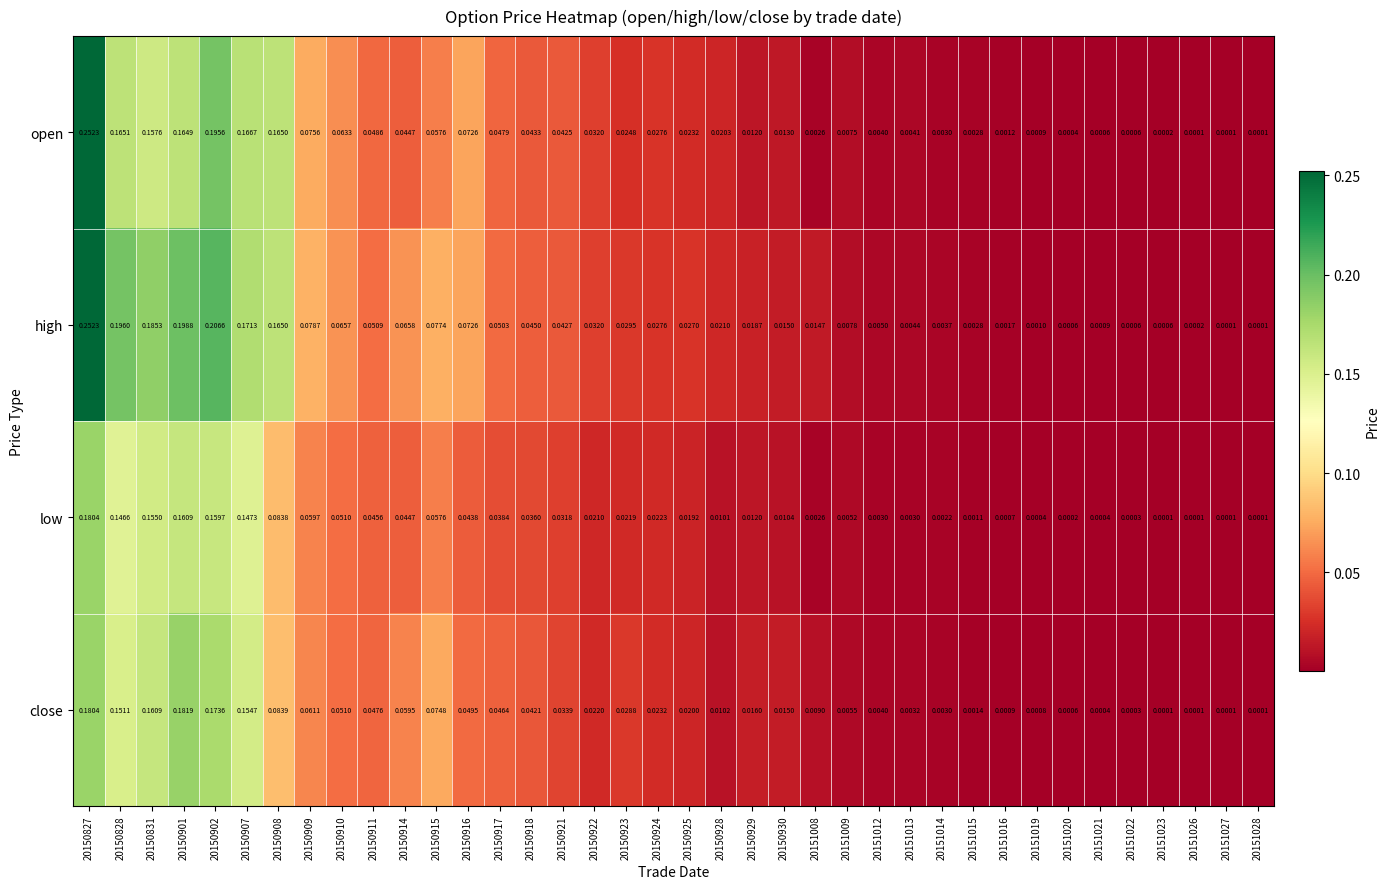

Which series has the largest total across all categories?

high